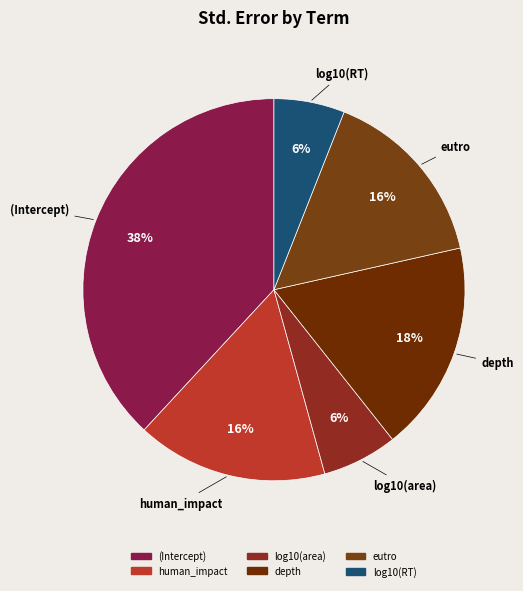

Which category has the biggest portion of the pie?

(Intercept)